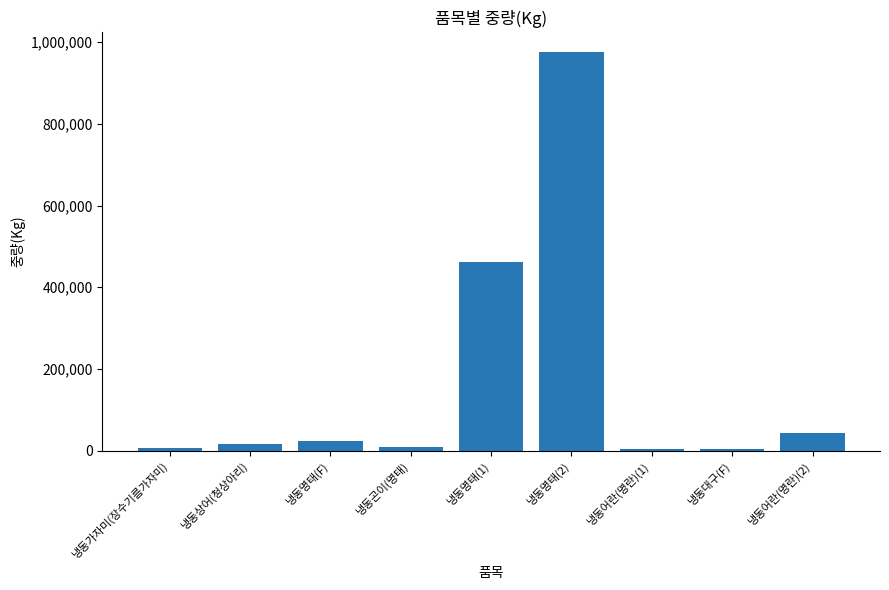

At which label is the value closest to 489786?

냉동명태(1)